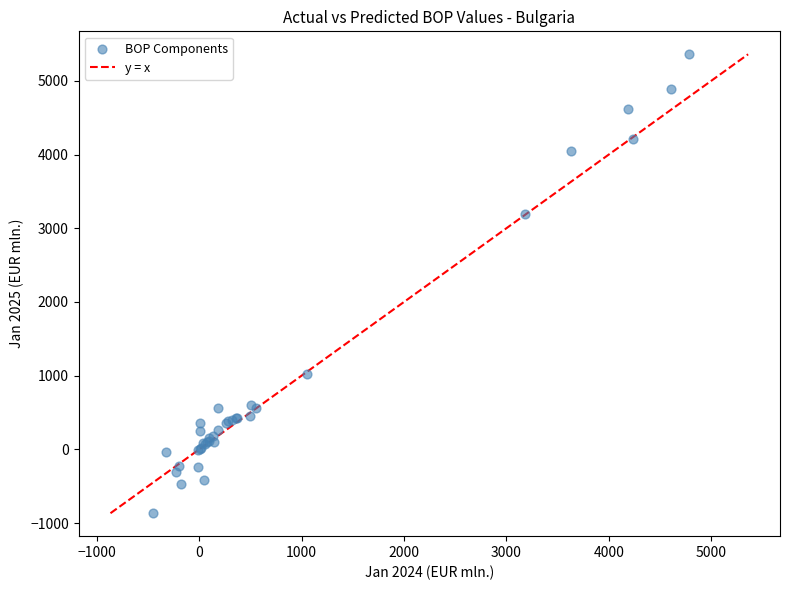

What Y value in the scatter plot is closest to 2247?

3187.0